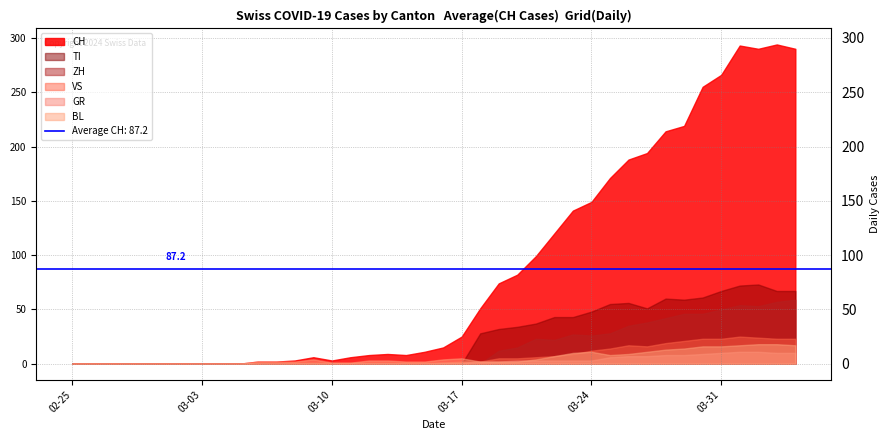

At which category does BL reach its first local valley?

2020-03-25